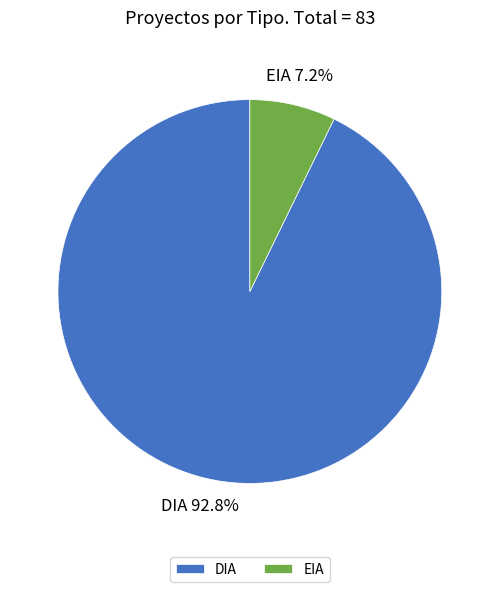

What is the smallest slice in the pie chart?

EIA